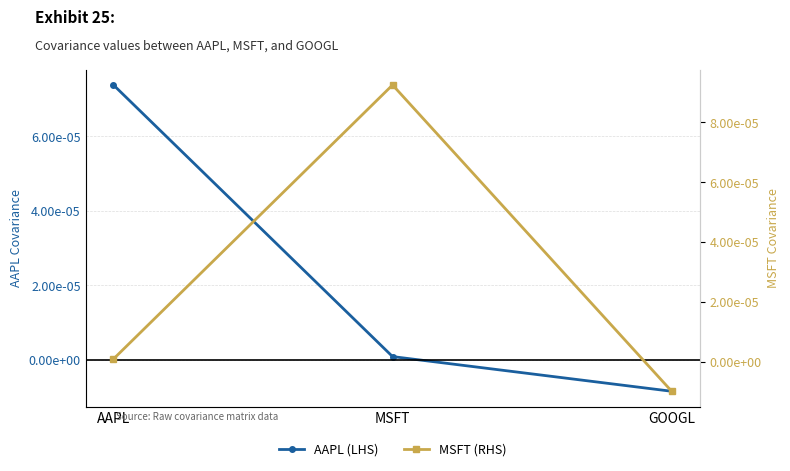

At how many categories does at least one series exceed 0?

2